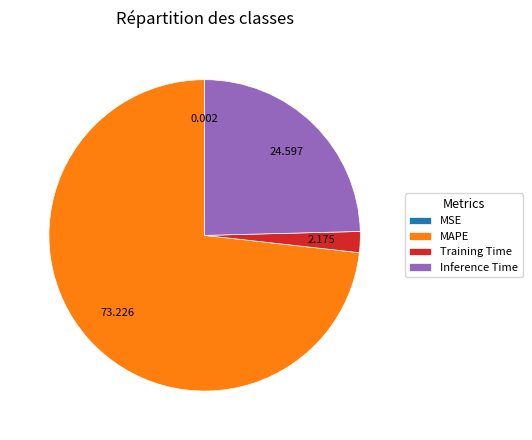

Which category accounts for the majority?

MAPE